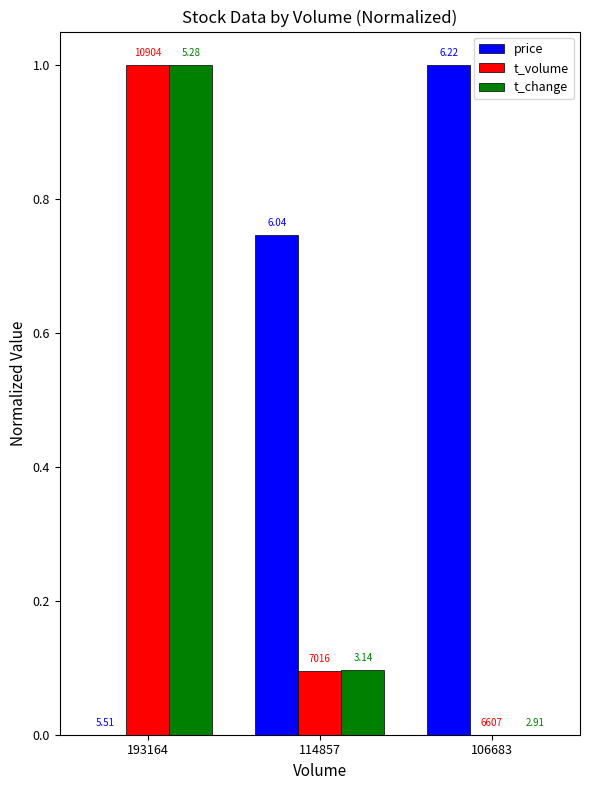

What are all the series names shown in the legend?

price, t_volume, t_change